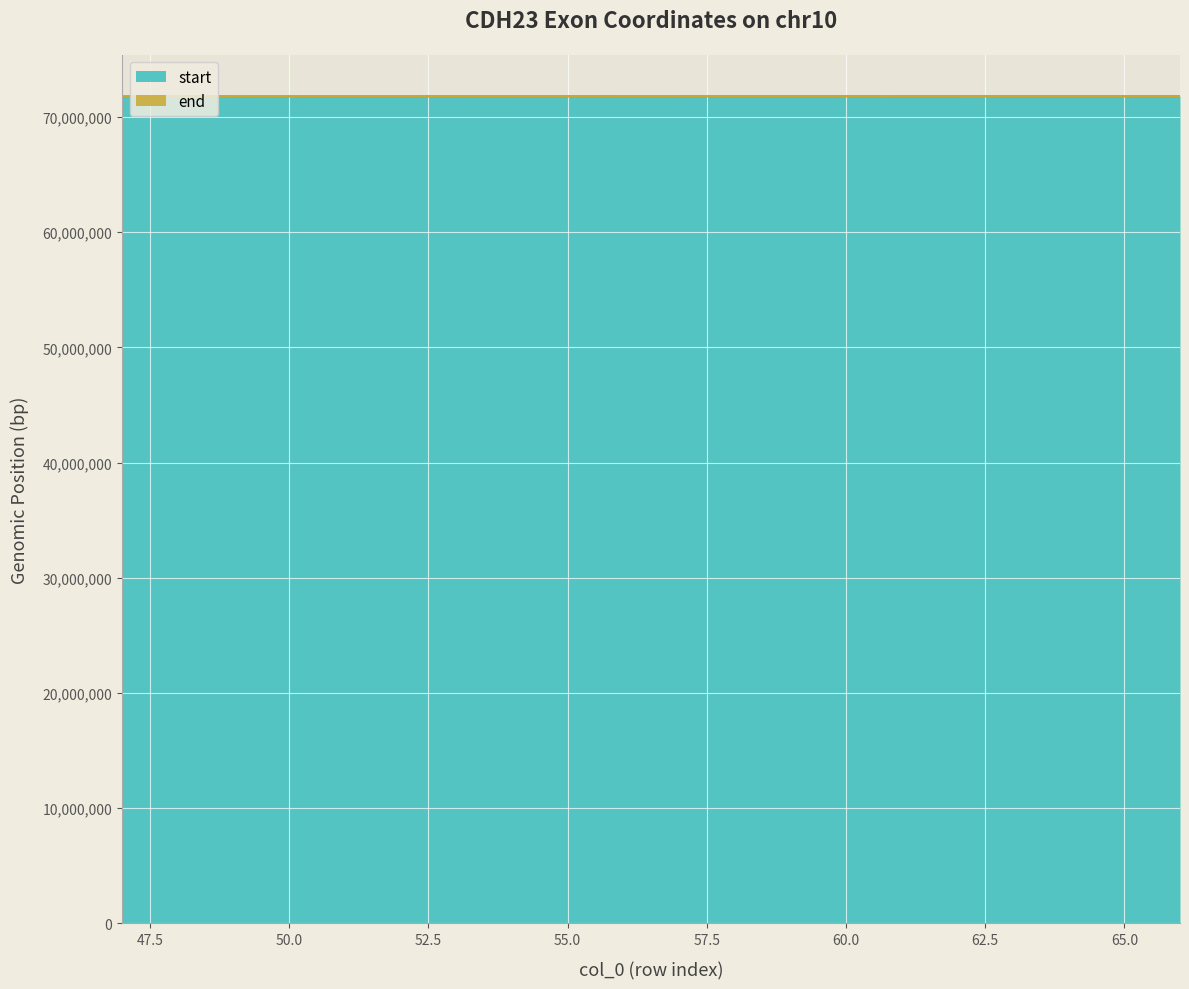

Where does the start series first go above 71806168?

58